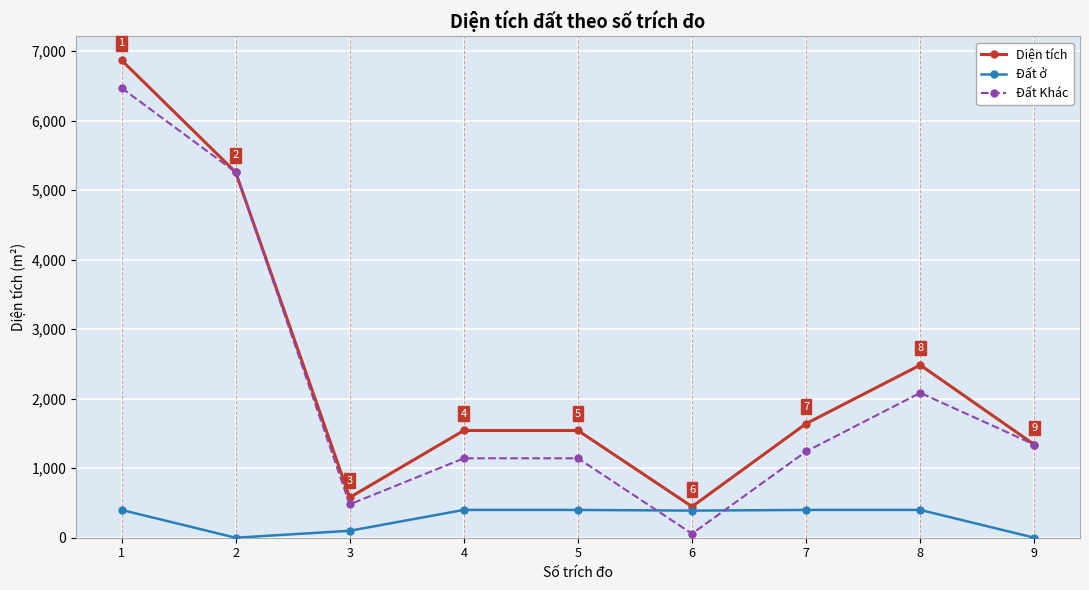

Where is the first local minimum for Đất Khác?

3